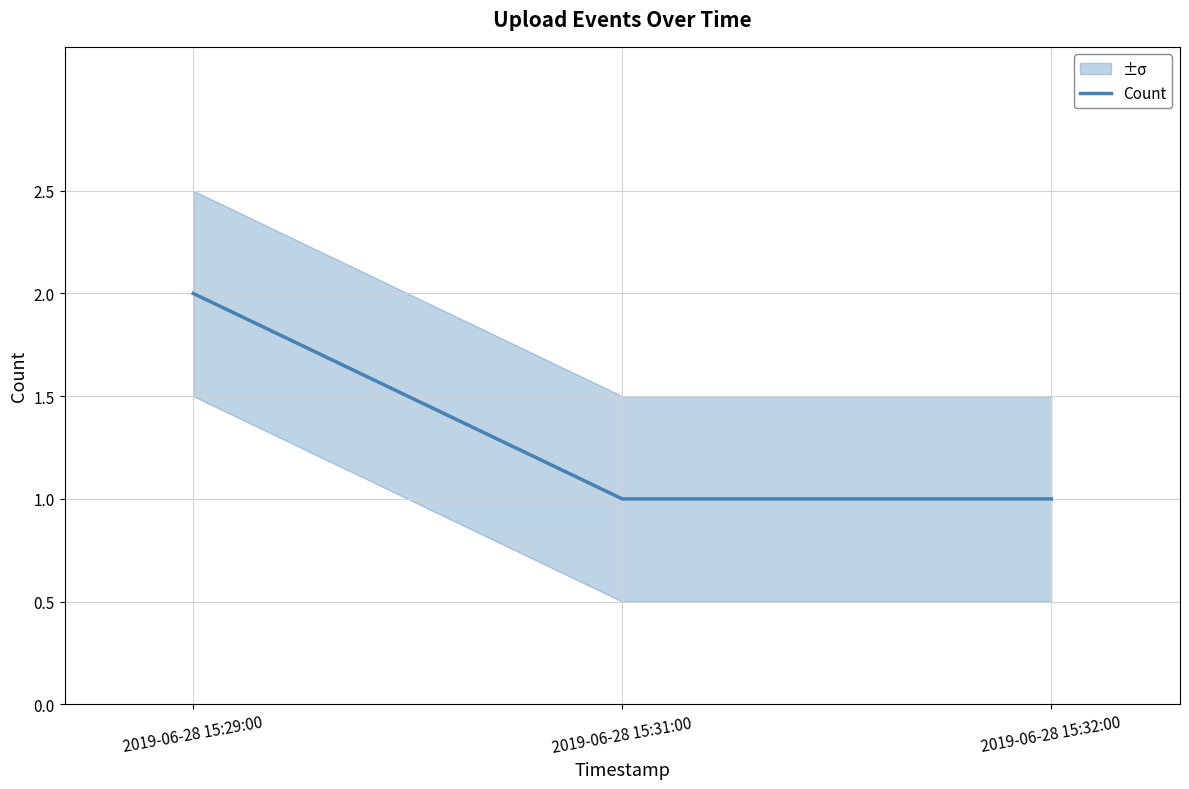

What is the smallest value displayed?

1